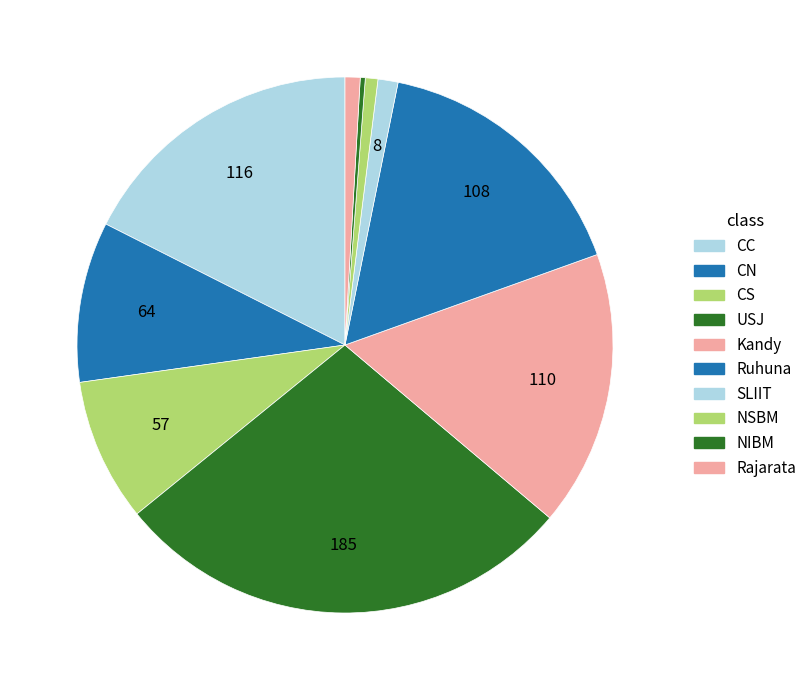

True or false: NSBM accounts for 14% of the total.

False